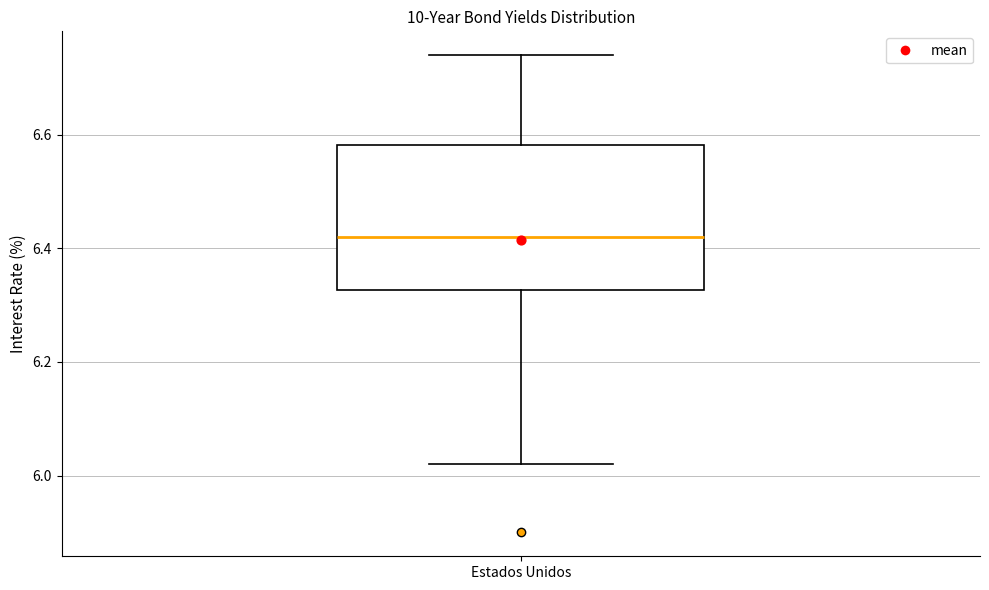

Read this box plot against the y-axis: the position of the median line, the range covered by the box, and the ends of both whiskers. The values are not printed on the chart, so give them approximately, as read against the axis.

median 6.42, box 6.32 to 6.58, whiskers 6.02 to 6.74